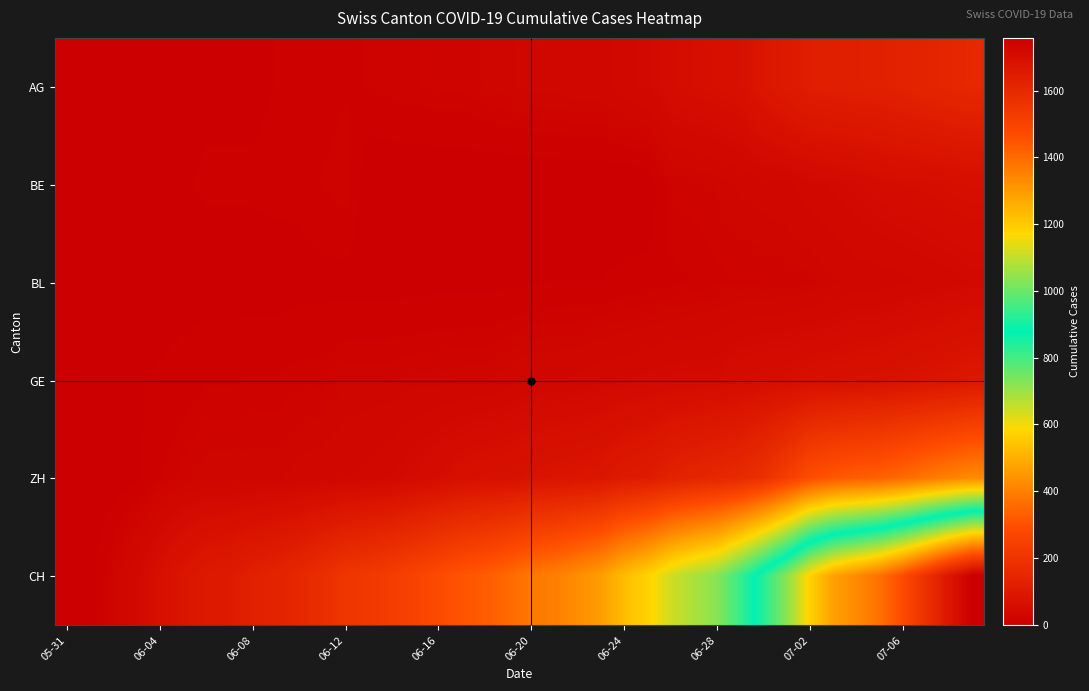

Rank the series by their maximum value, from lowest to highest.

BL, BE, GE, AG, ZH, CH